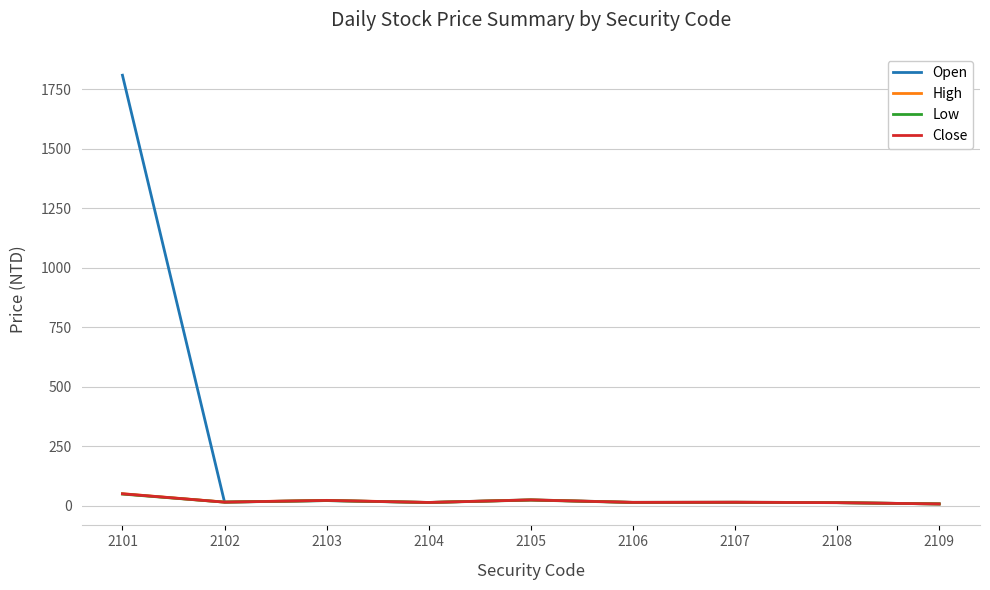

Which series has the largest range (max minus min)?

Open